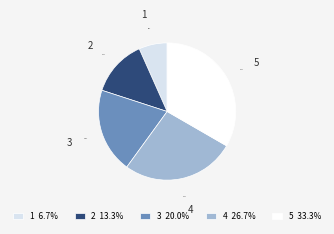

Does 3 represent more than half of the total?

No